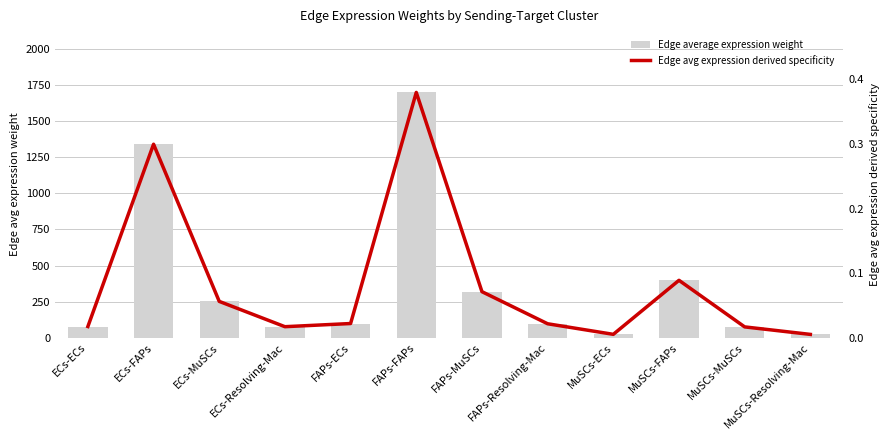

True or false: Edge average expression weight has a value of 367.1 at ECs-MuSCs.

False